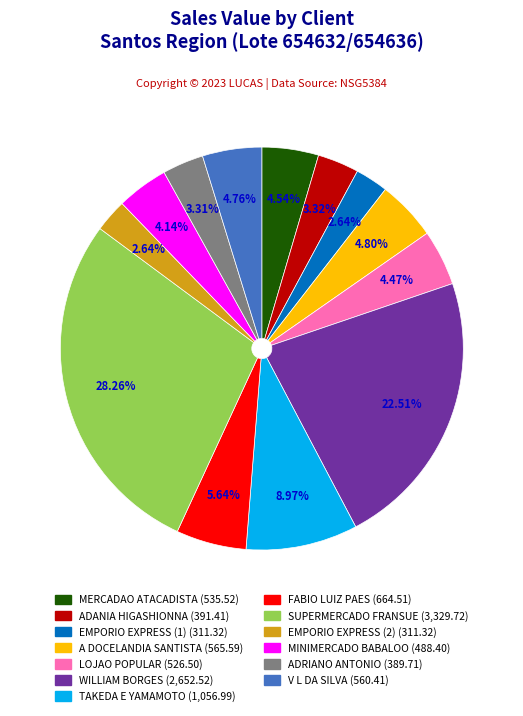

Is there any slice that represents more than half of the pie?

No